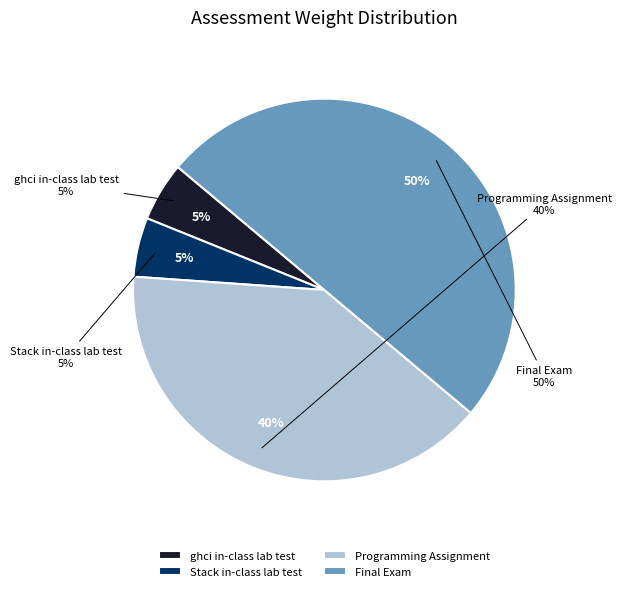

Is Stack in-class lab test the majority of the pie?

No